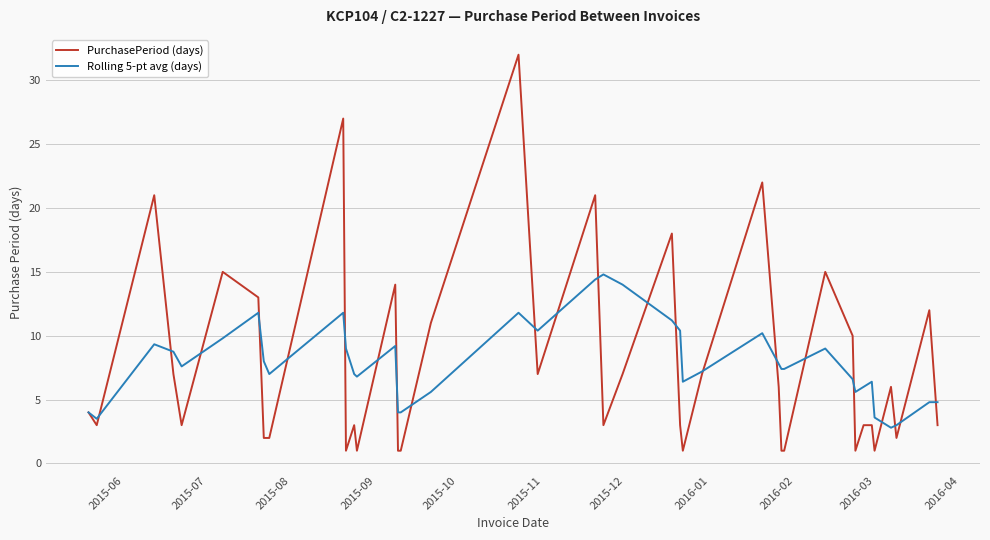

Which series has the largest range (max minus min)?

PurchasePeriod (days)